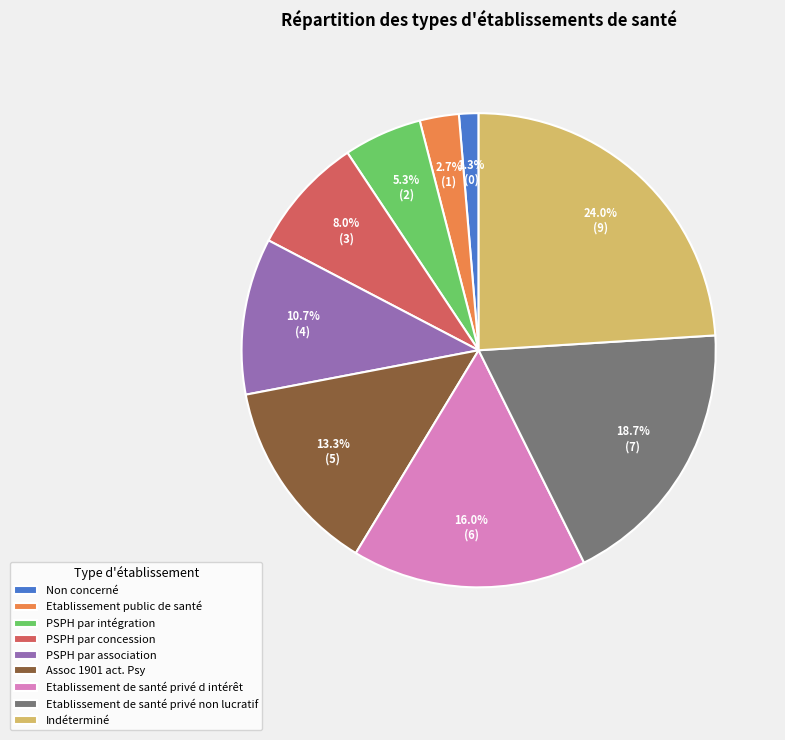

What percentage is the PSPH par concession slice, to the nearest percent?

8%